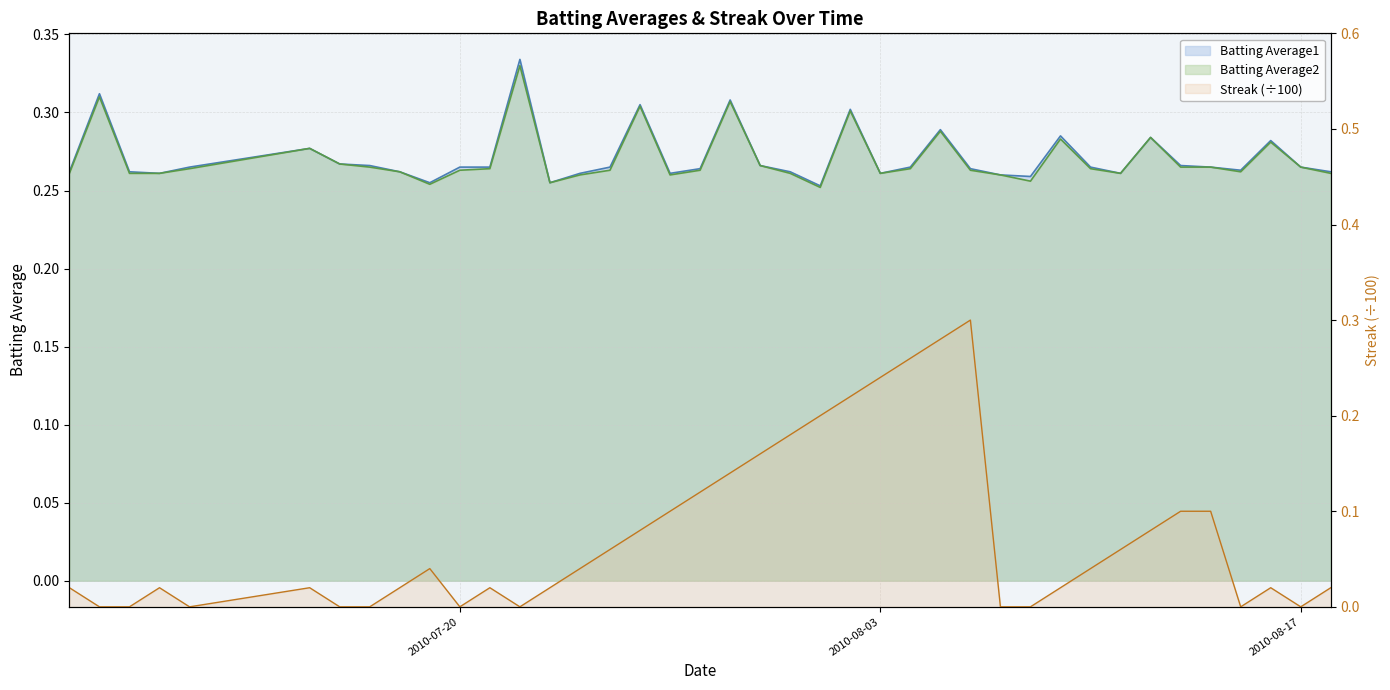

What is the difference between the highest and lowest values at 2010-07-09?

0.3